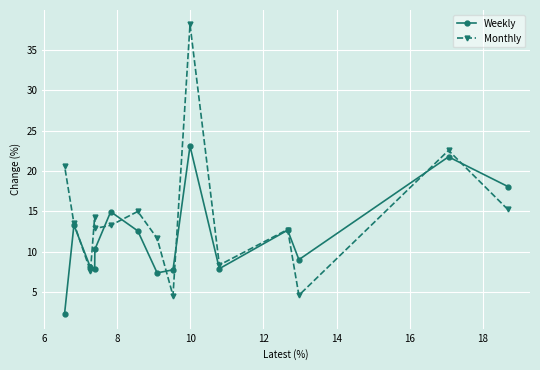

What is the minimum value for Weekly?

2.3